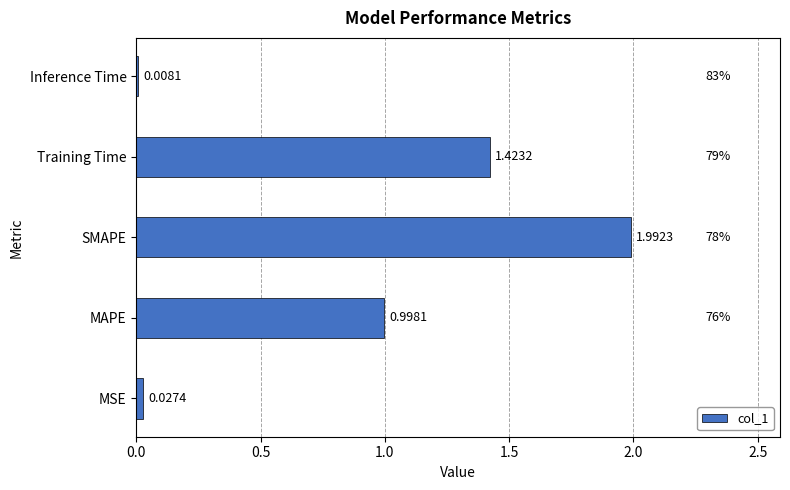

Between MAPE and Inference Time, which is larger?

MAPE